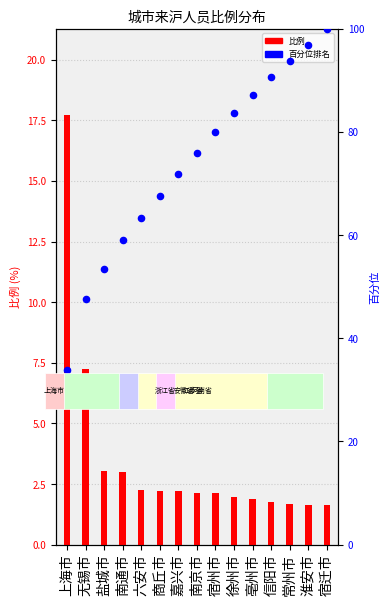

What is the total value across all series at 徐州市?

85.6